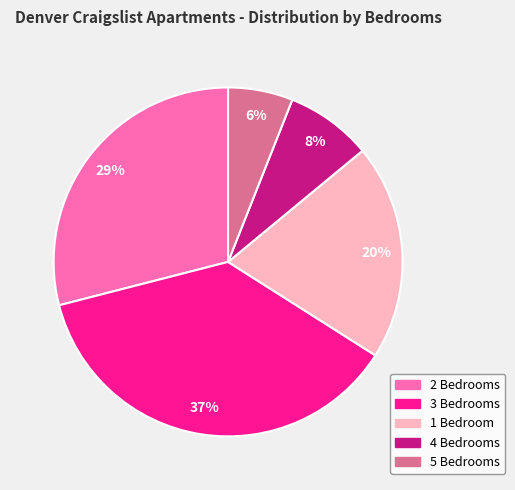

To the nearest percent, what percentage of the pie is 4 Bedrooms?

8%